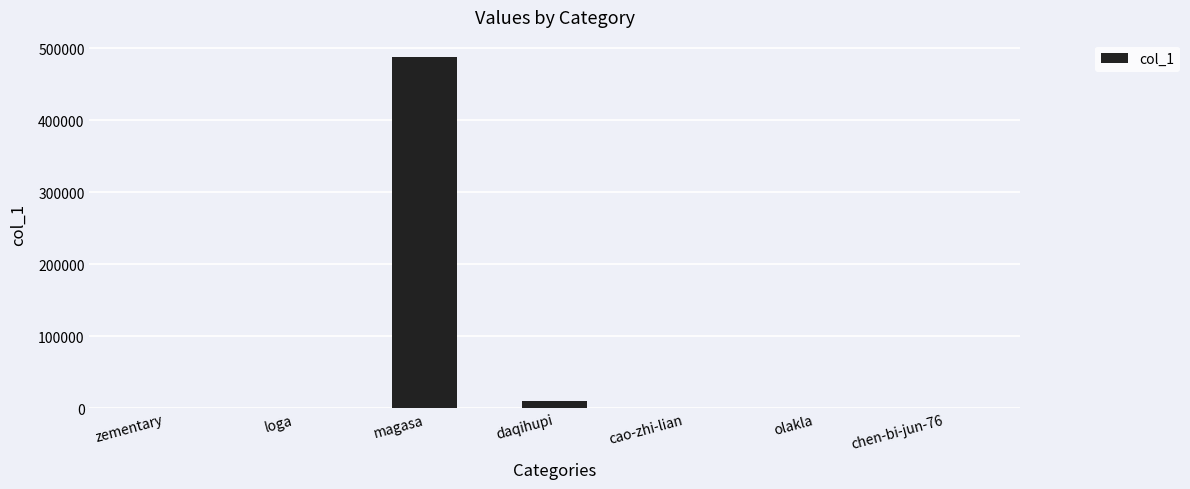

Approximately how many times larger is the value at cao-zhi-lian compared to loga?

0.2